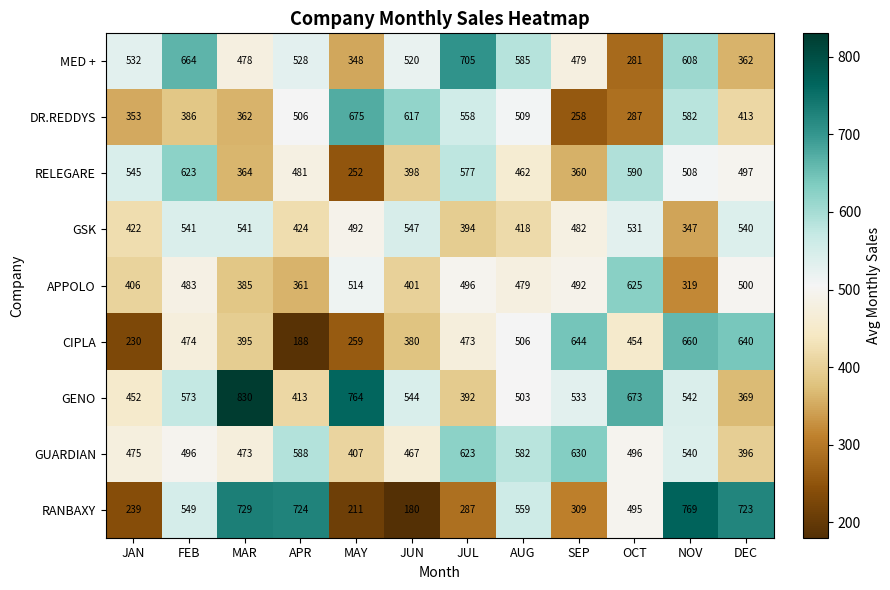

Is the value of MED + at FEB greater than the value of GUARDIAN at SEP?

Yes